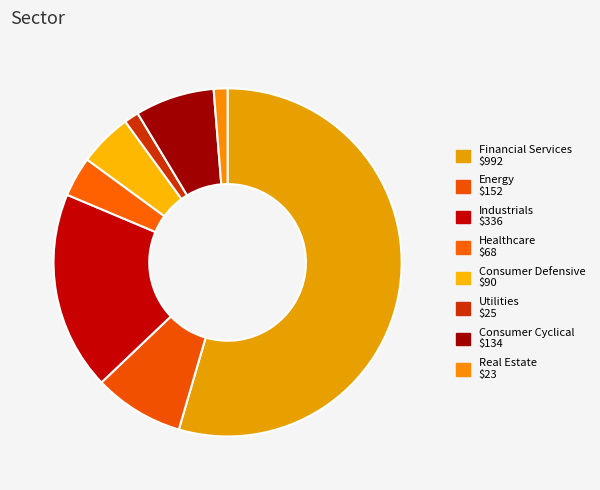

The Consumer Cyclical slice represents 28% of the pie. True or false?

False